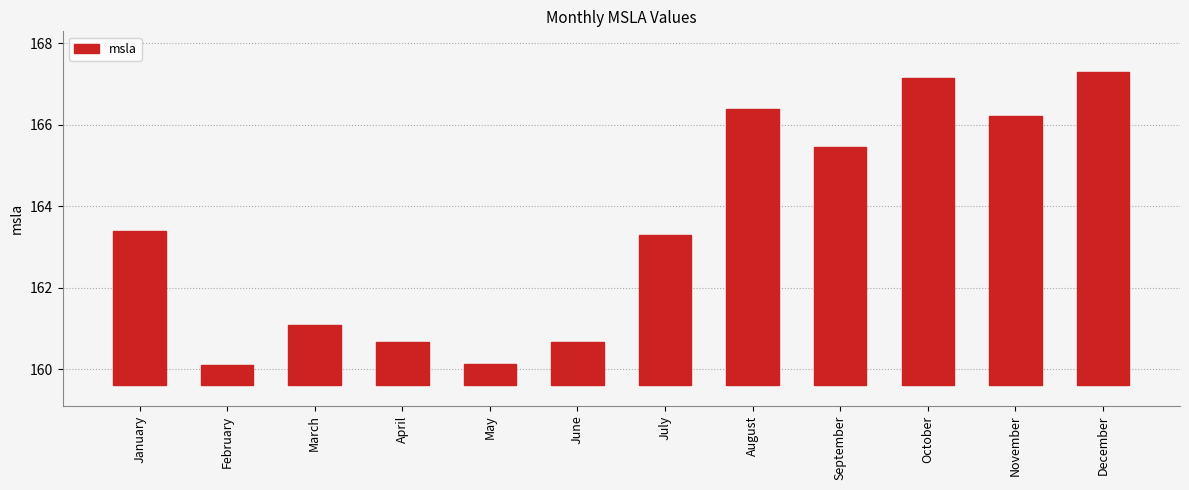

What is the change in value from March to July?

+2.2